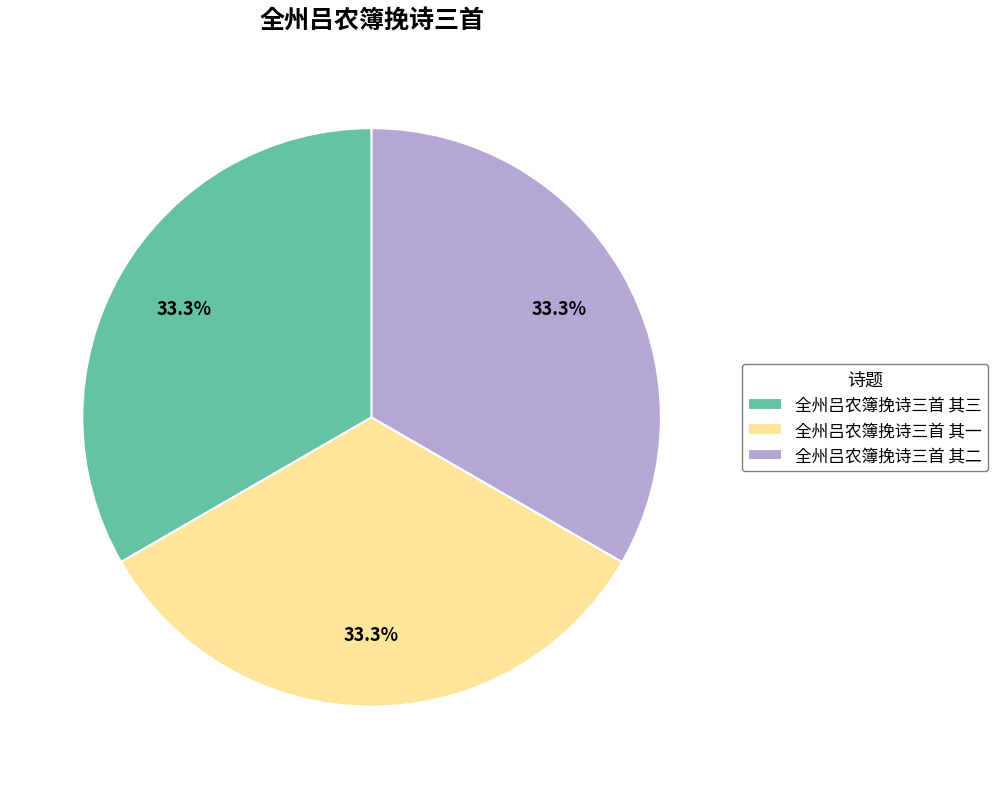

What is the ratio of the value at 全州吕农簿挽诗三首 其二 to the value at 全州吕农簿挽诗三首 其一?

1.0